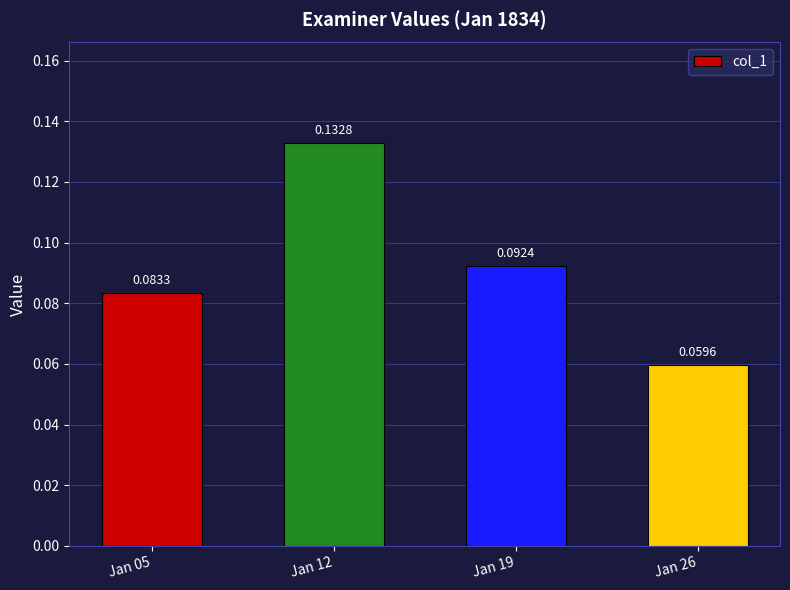

True or false: the data shows 0.0 at Jan 19.

False